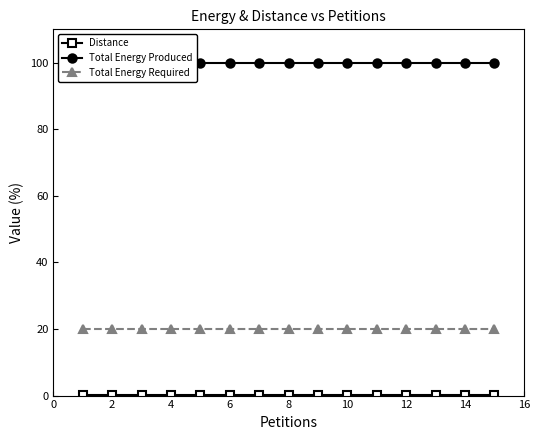

List the series in order of their overall mean, lowest first.

Distance, Total Energy Required, Total Energy Produced